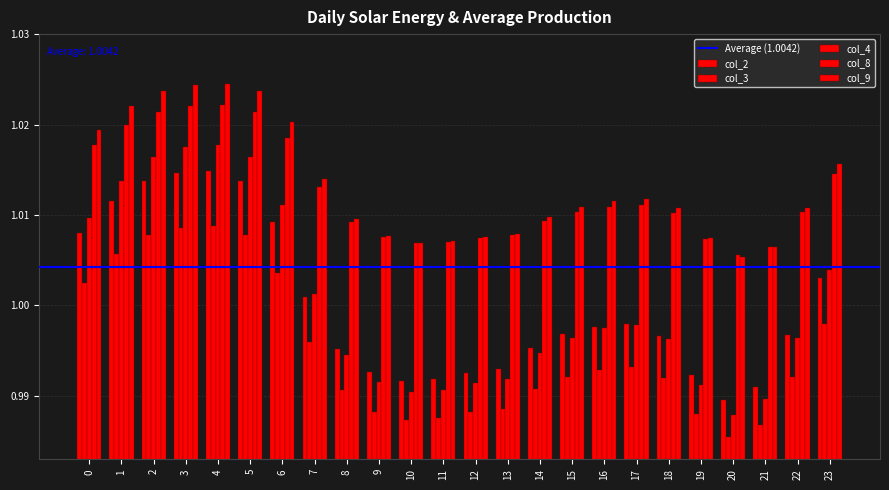

The col_2 series shows 1.0 at 3. True or false?

True